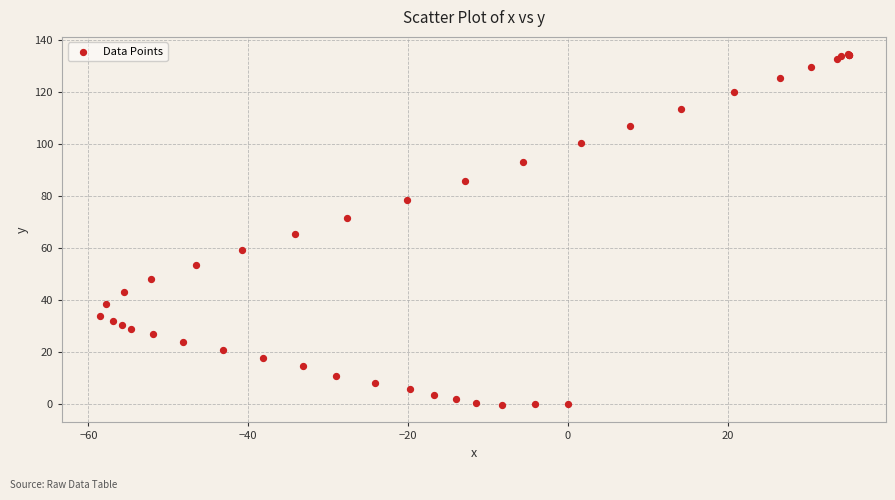

What Y value in the scatter plot is closest to 67?

65.5